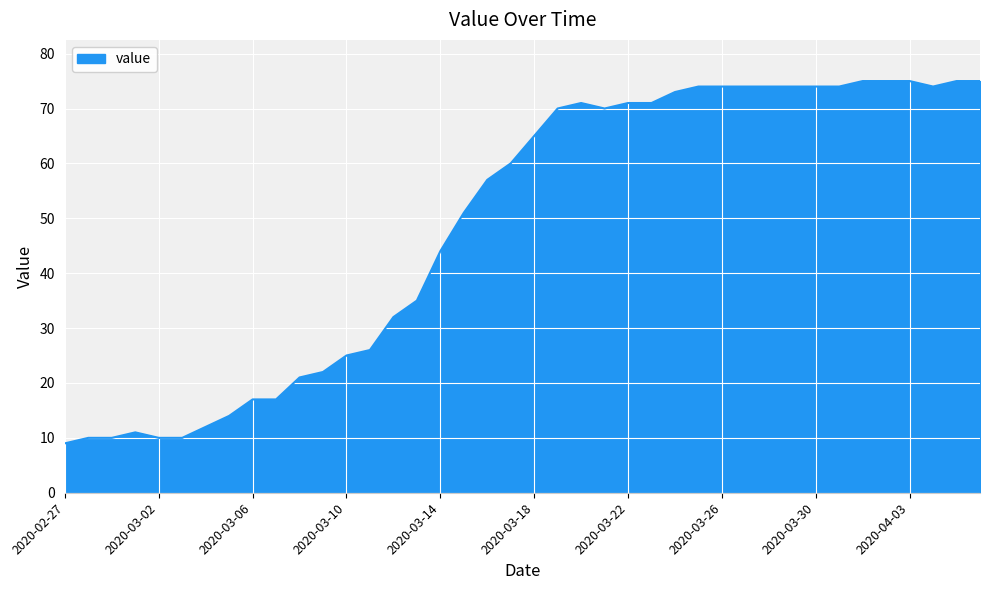

What is the maximum value shown in the chart?

75